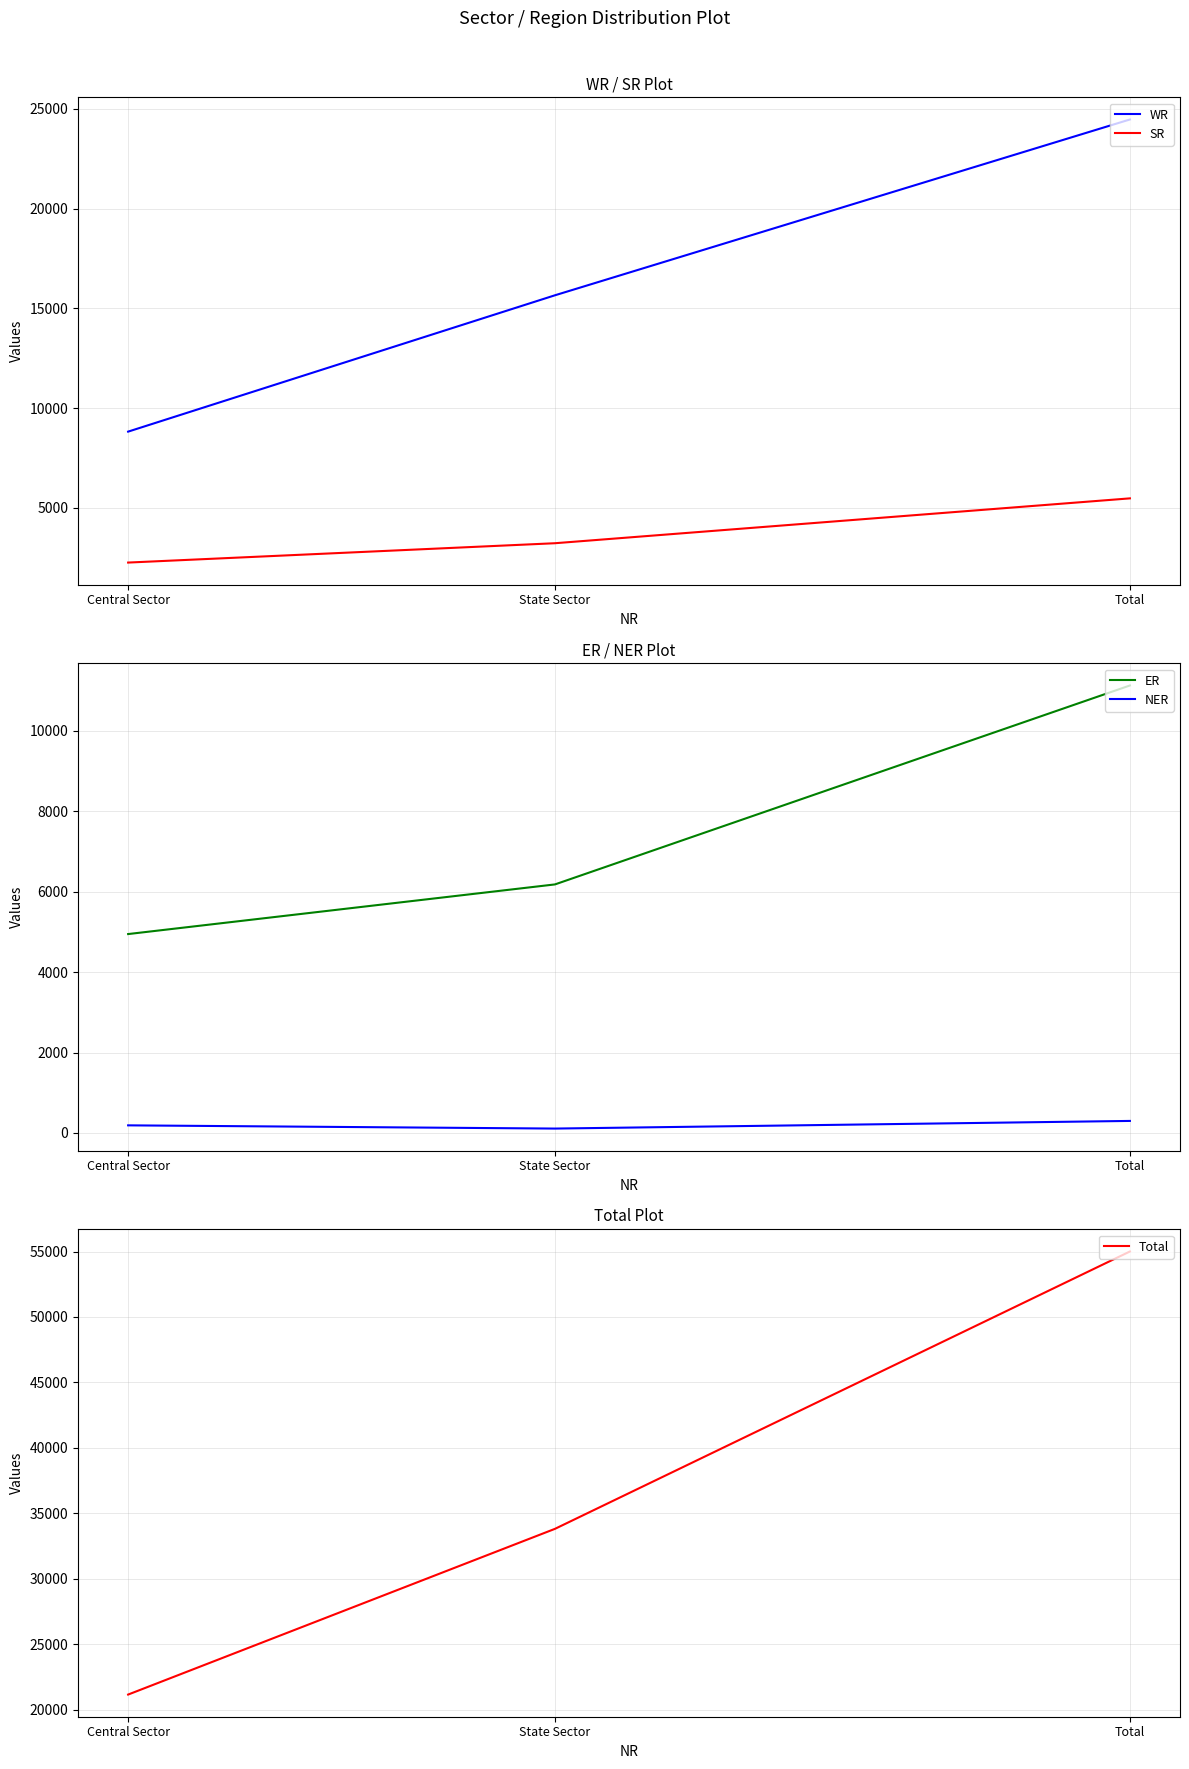

Reading right to left, what are all the values shown in this chart?

WR: Total=24472	State Sector=15655	Central Sector=8817
SR: Total=5470	State Sector=3220	Central Sector=2250
ER: Total=11124	State Sector=6179	Central Sector=4945
NER: Total=300	State Sector=110	Central Sector=190
Total: Total=55001	State Sector=33826	Central Sector=21174